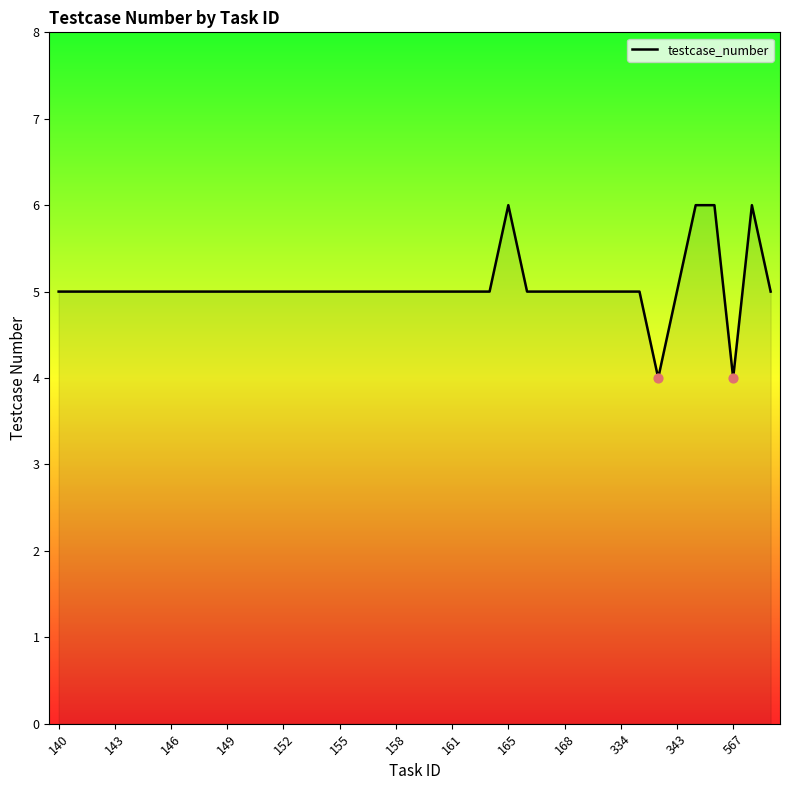

What is the maximum value shown in the chart?

6